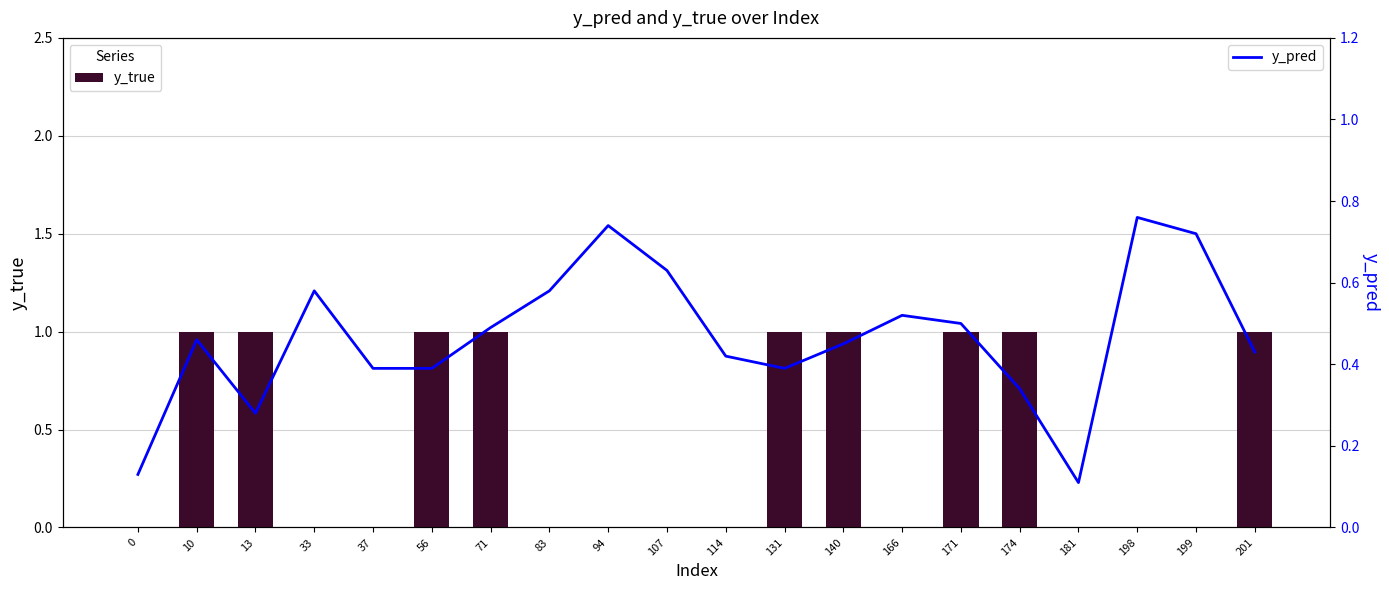

Which category has the highest value in the y_pred series?

198